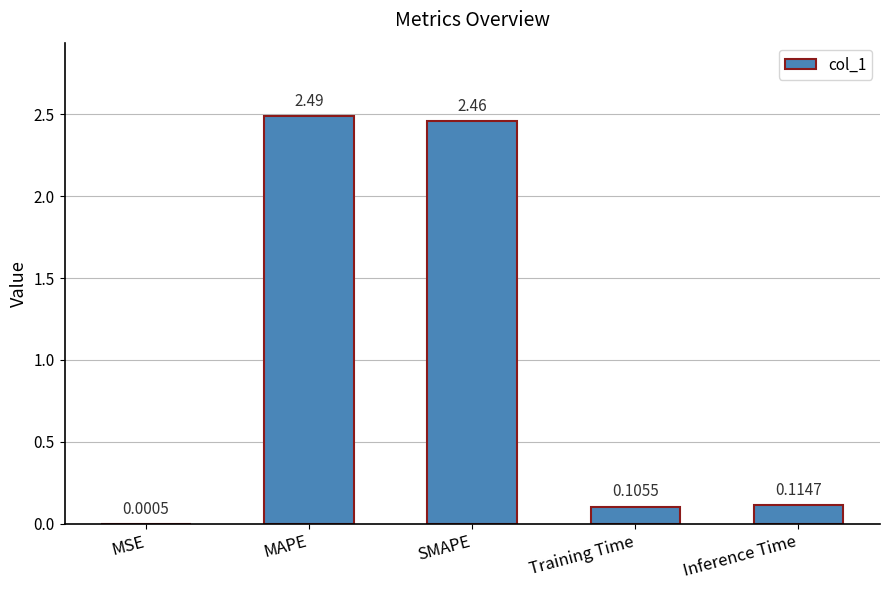

Which label corresponds to the largest value in the chart?

MAPE